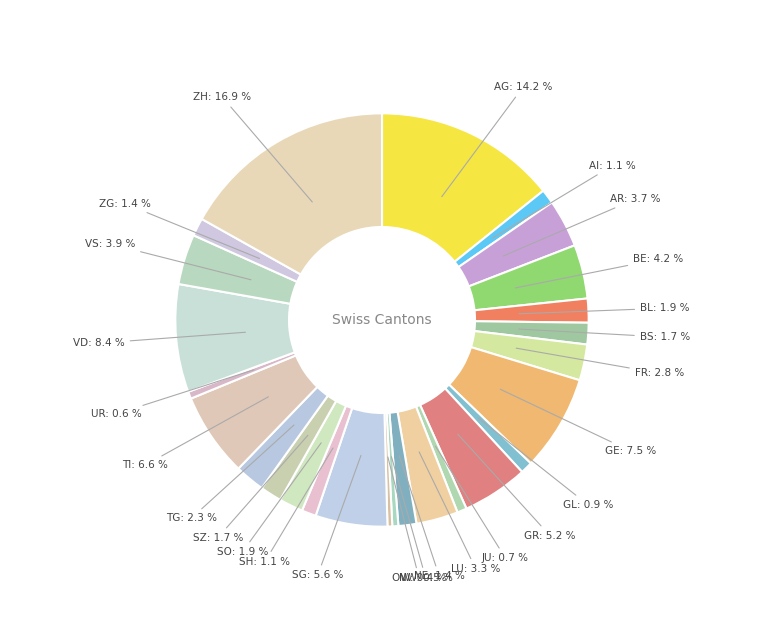

Which slice is the largest?

ZH